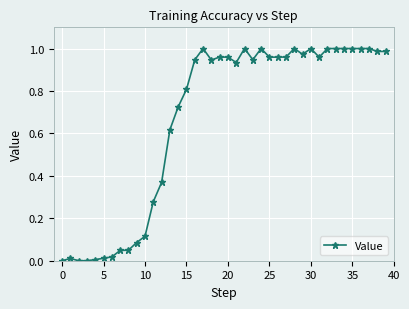

True or false: the data has more than 0 interior local peaks.

True